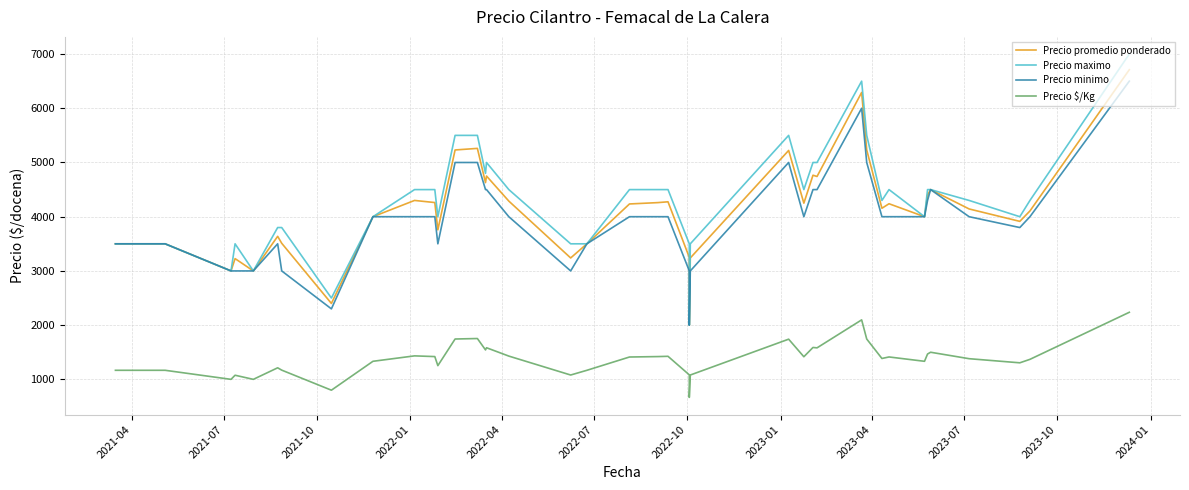

Does the chart have visible grid lines?

Yes